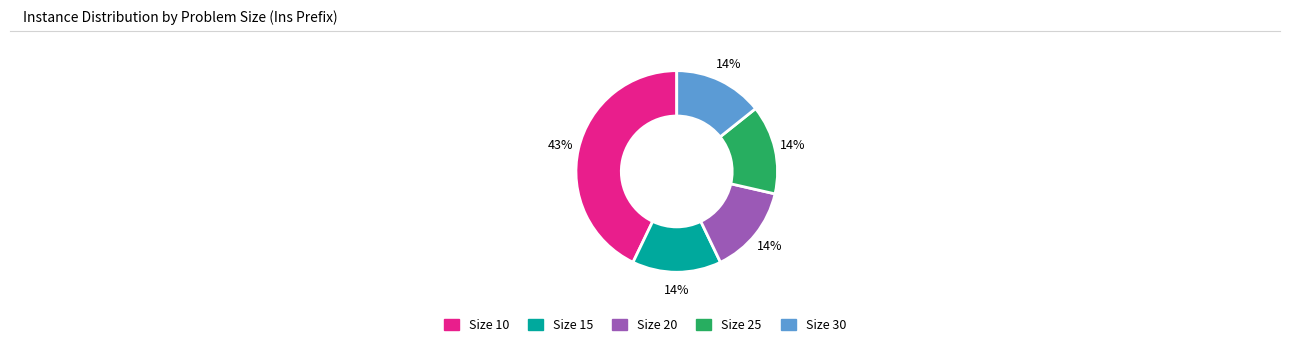

Do Size 20 and Size 15 together represent more than half of the pie?

No